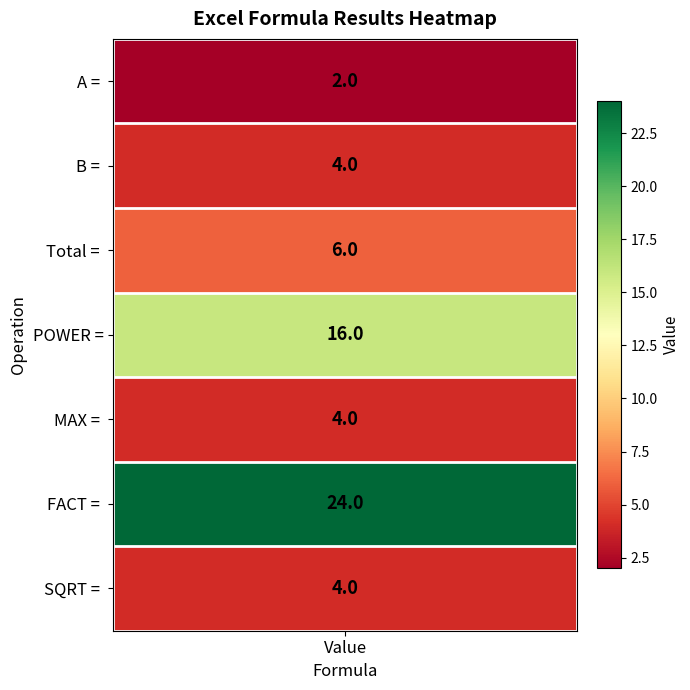

True or false: the data shows 3 at SQRT = .

False